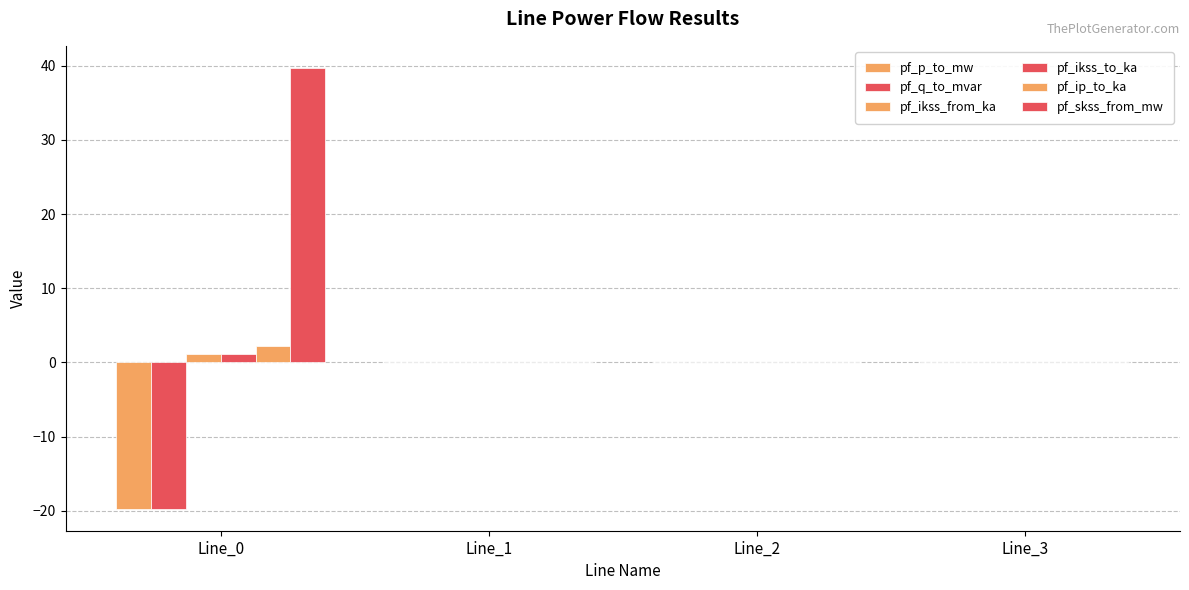

Which series has the largest range (max minus min)?

pf_skss_from_mw